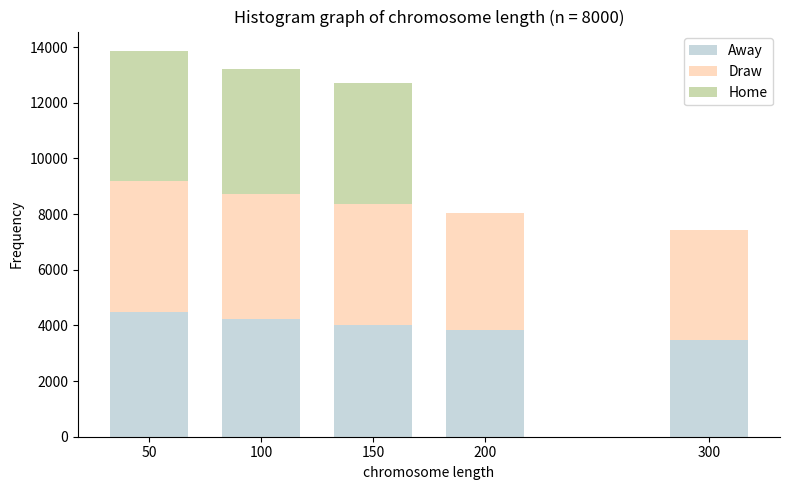

Reading left to right, what are the values for Away?

50=4478	100=4220	150=4017	200=3836	300=3464